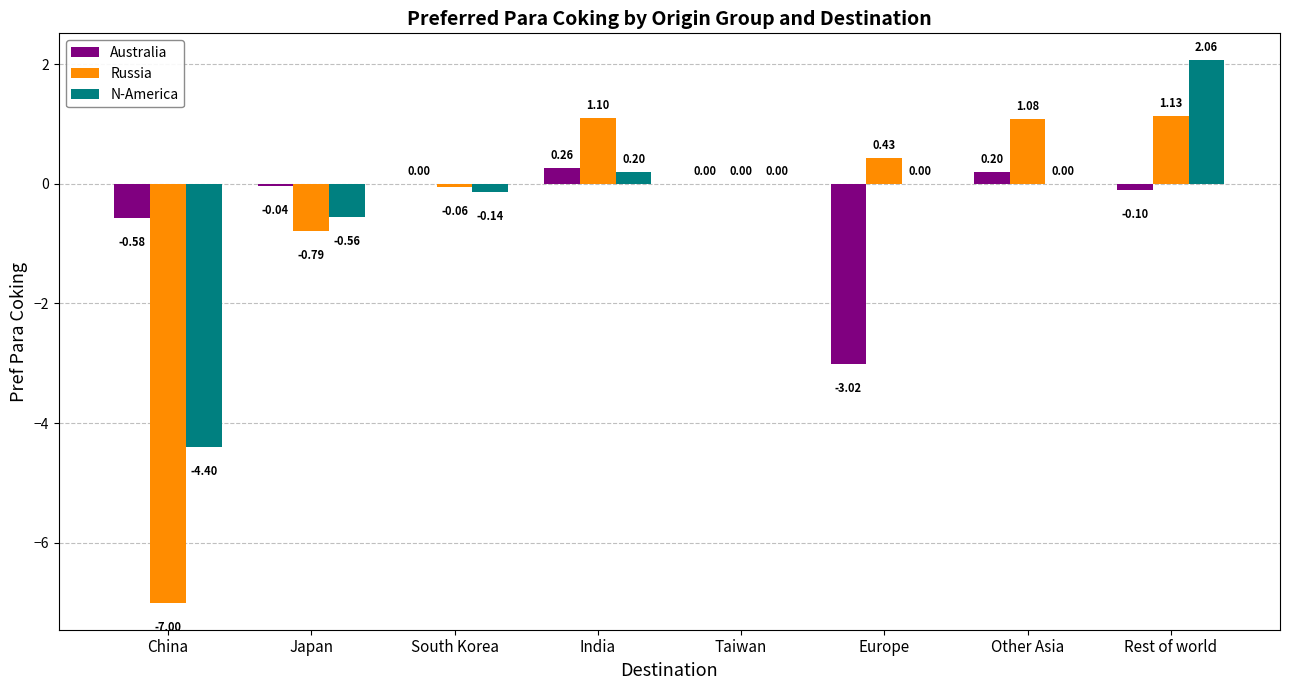

How many distinct data groups are displayed?

3